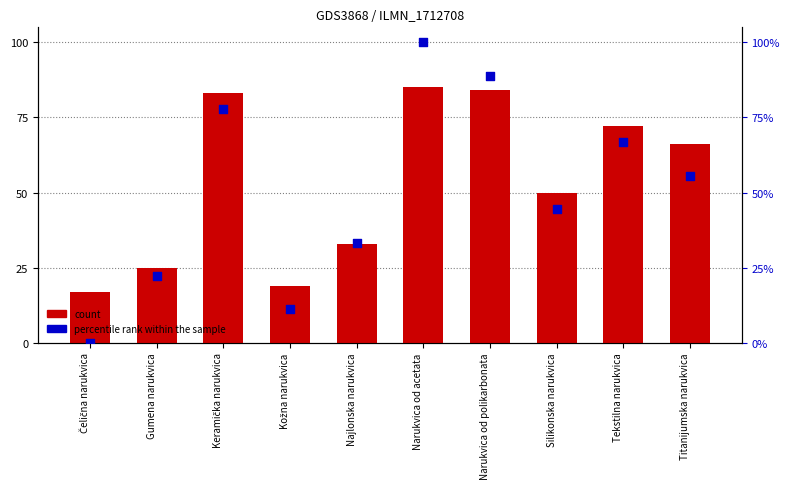

Which series reaches the maximum Y coordinate?

percentile rank within the sample